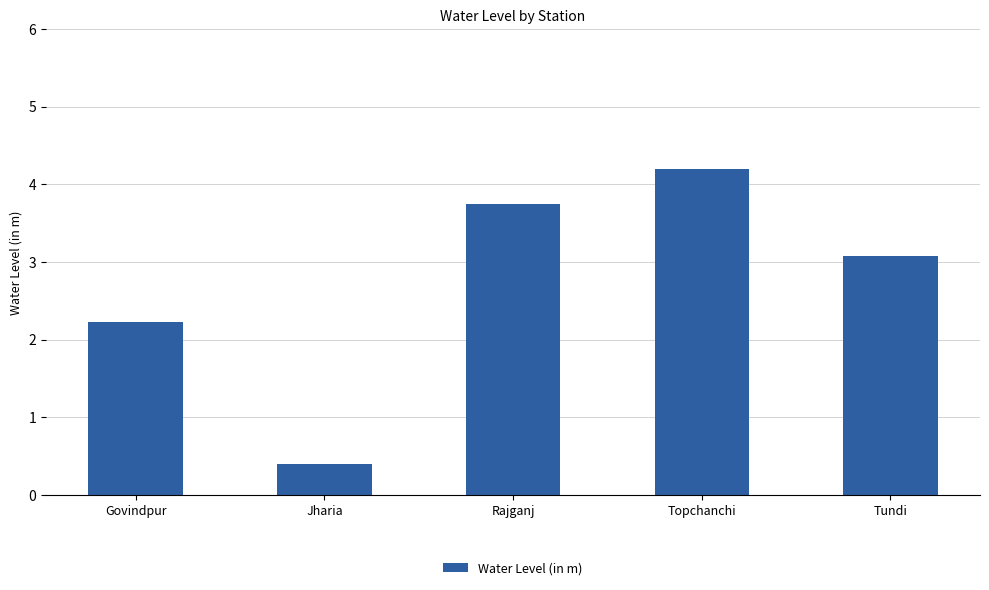

What is the label of the 1st bar from the left?

Govindpur